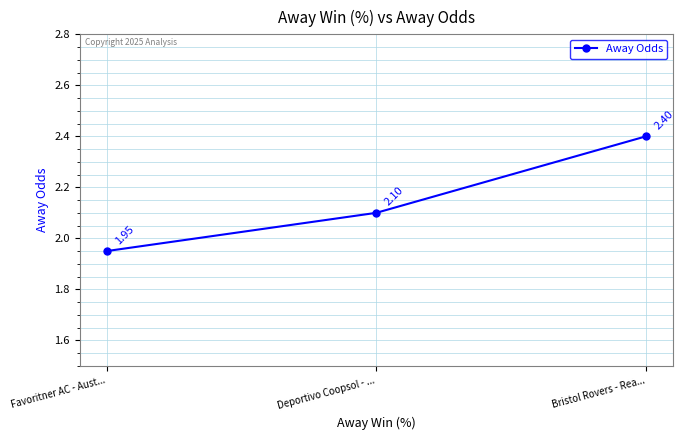

The chart shows a value of 2.1 at Deportivo Coopsol - .... True or false?

True